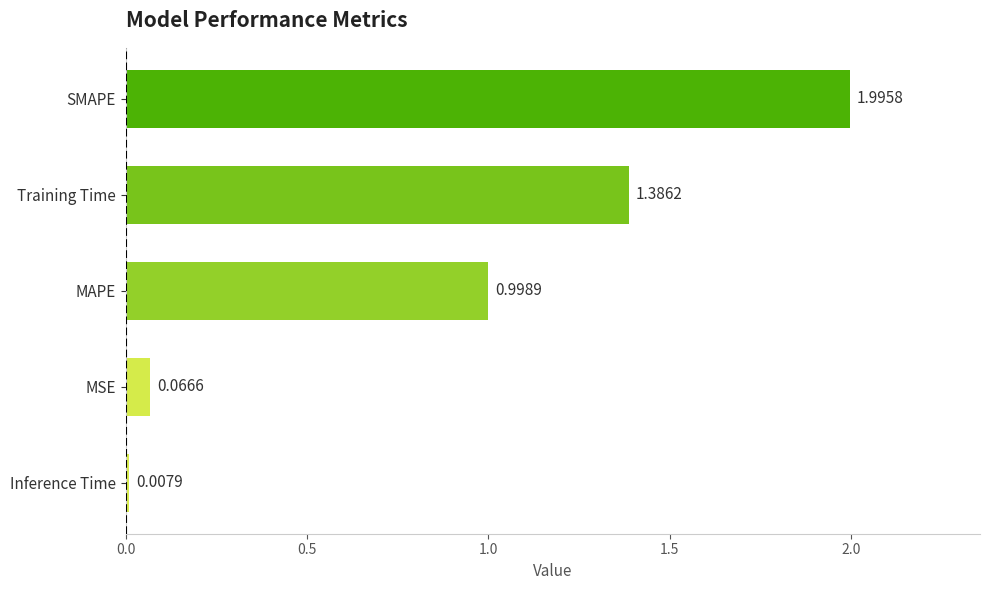

What is the greatest value displayed?

2.0